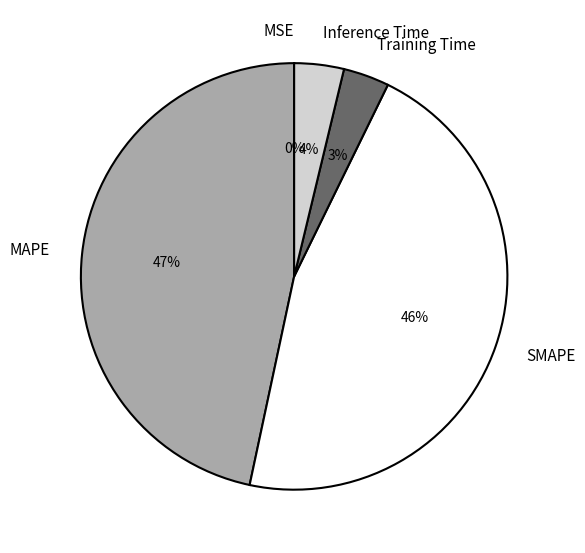

Which category has the biggest portion of the pie?

MAPE